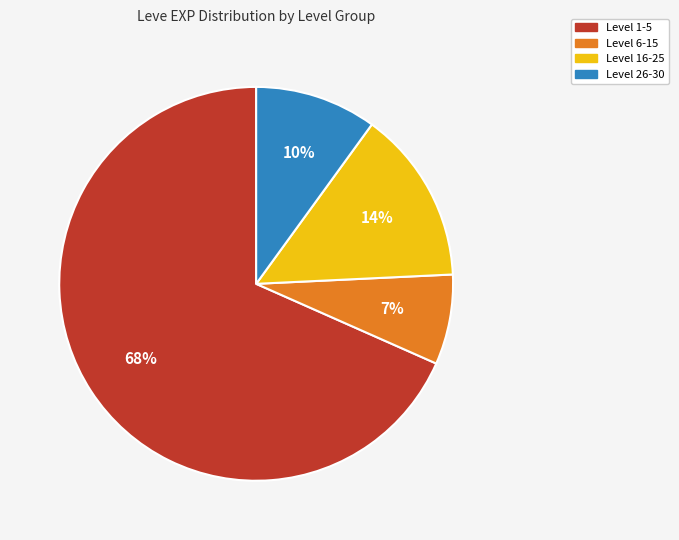

Is there a majority slice in this chart?

Yes